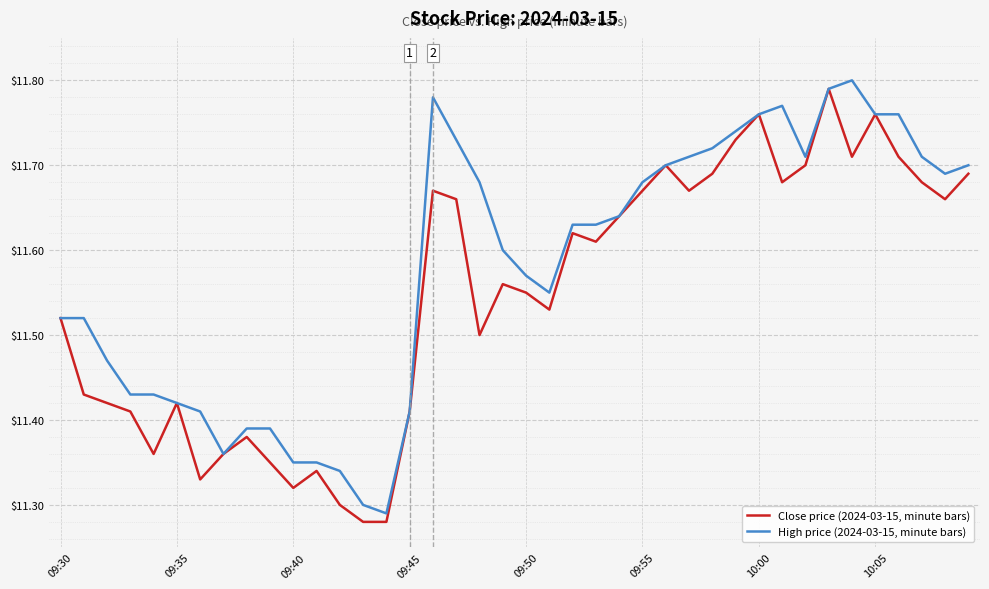

Which series has the largest total across all categories?

High price (2024-03-15, minute bars)